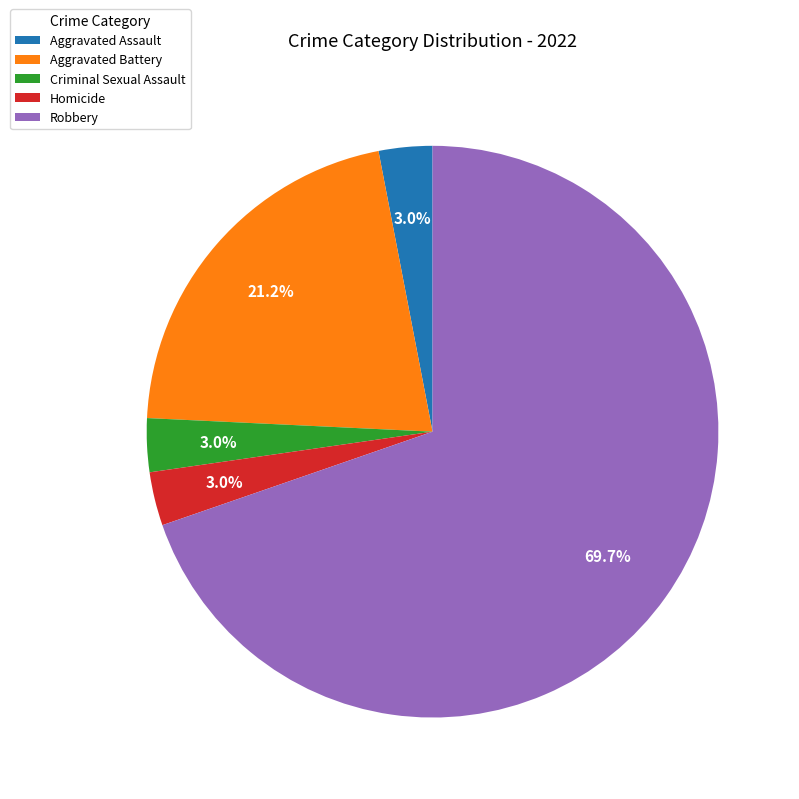

Which category accounts for the majority?

Robbery